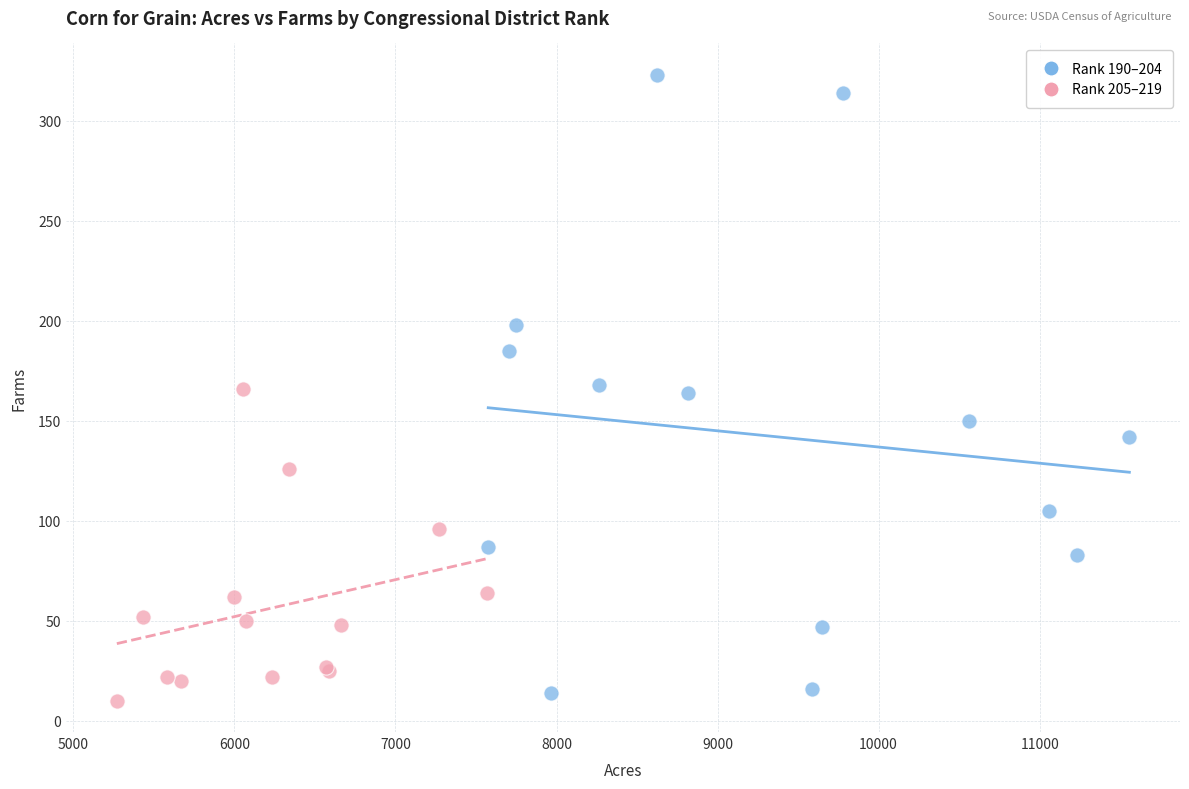

What are all the series names shown in the legend?

Rank 190–204, Rank 205–219